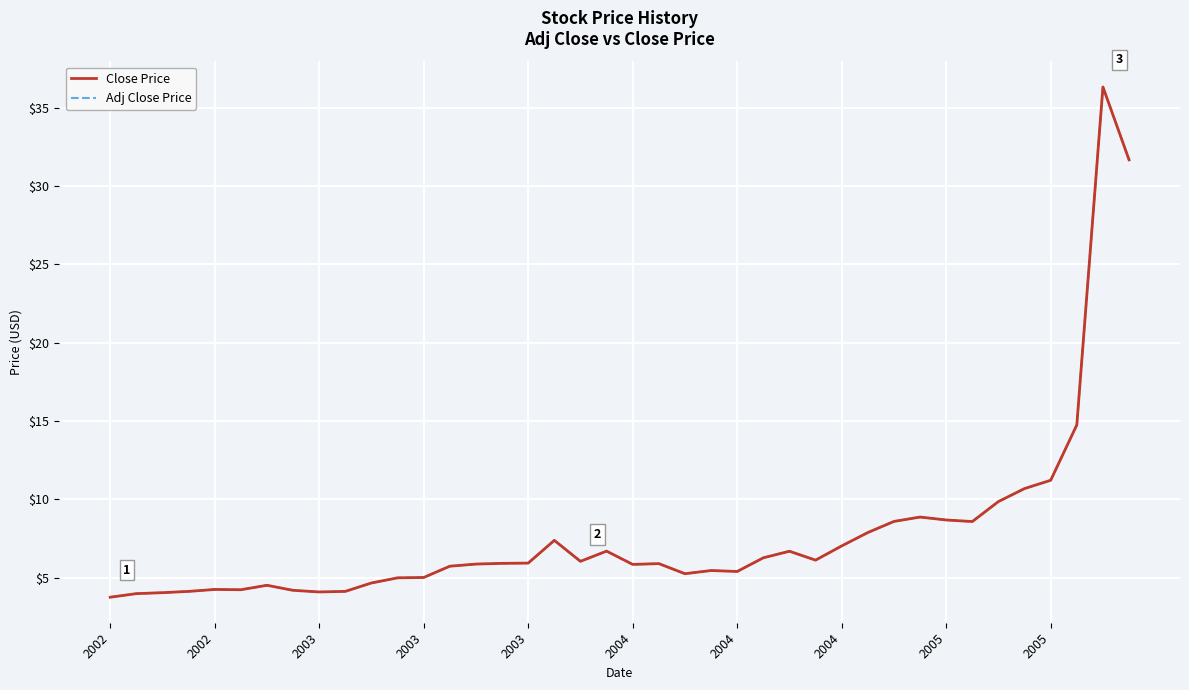

Does the chart have visible grid lines?

Yes